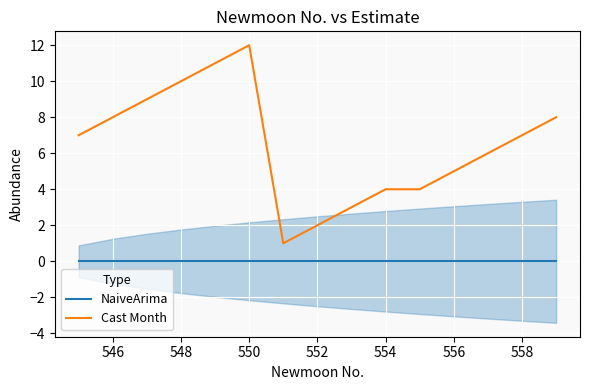

True or false: NaiveArima and Cast Month cross at least once.

False